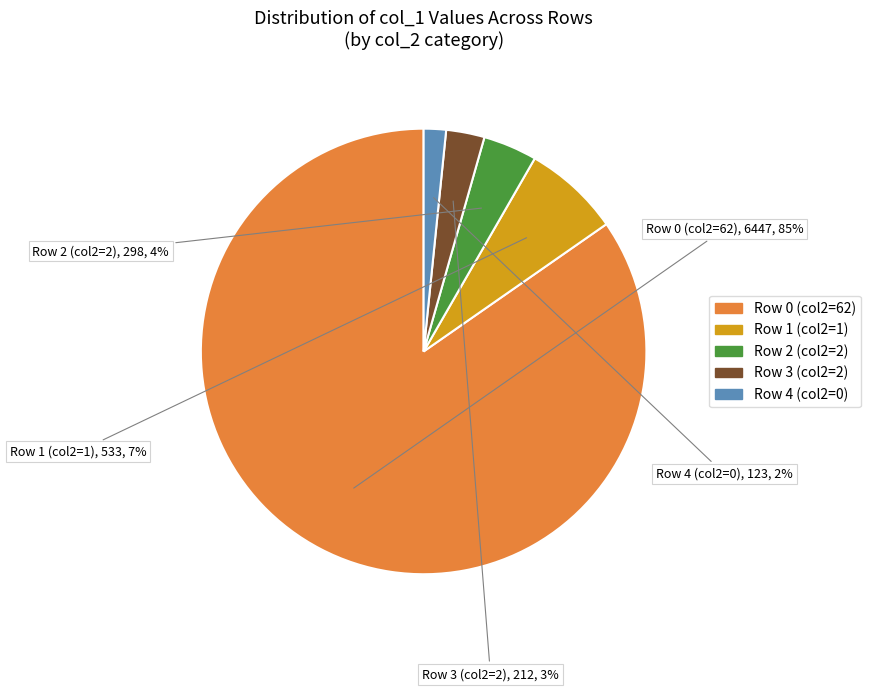

Does any single category account for the majority?

Yes